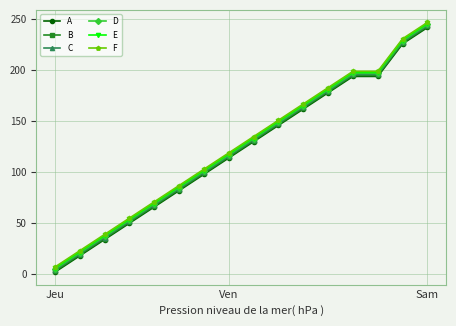

What is the value of the C point at the 13th from the left?

196